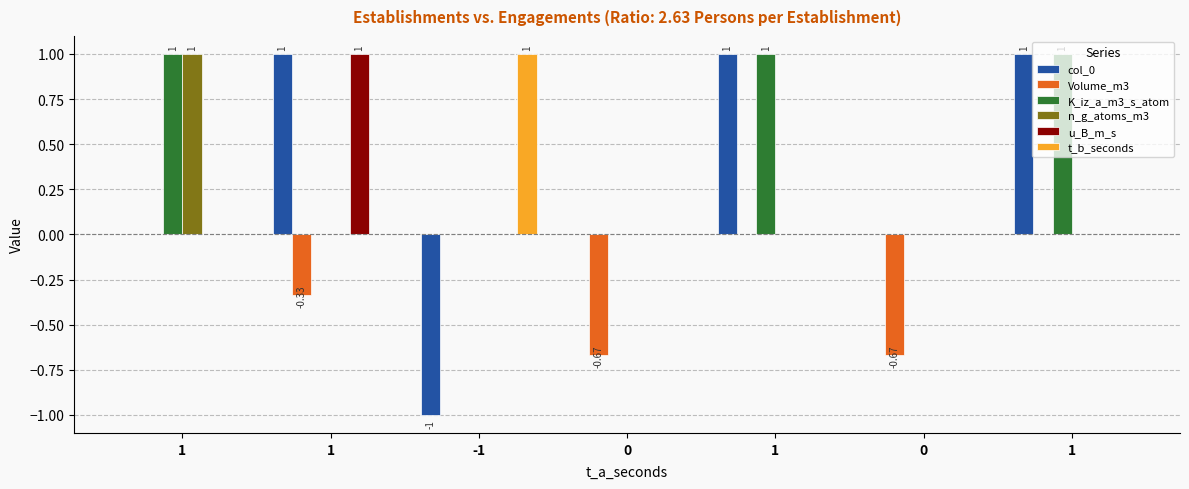

How many groups of bars are there?

7